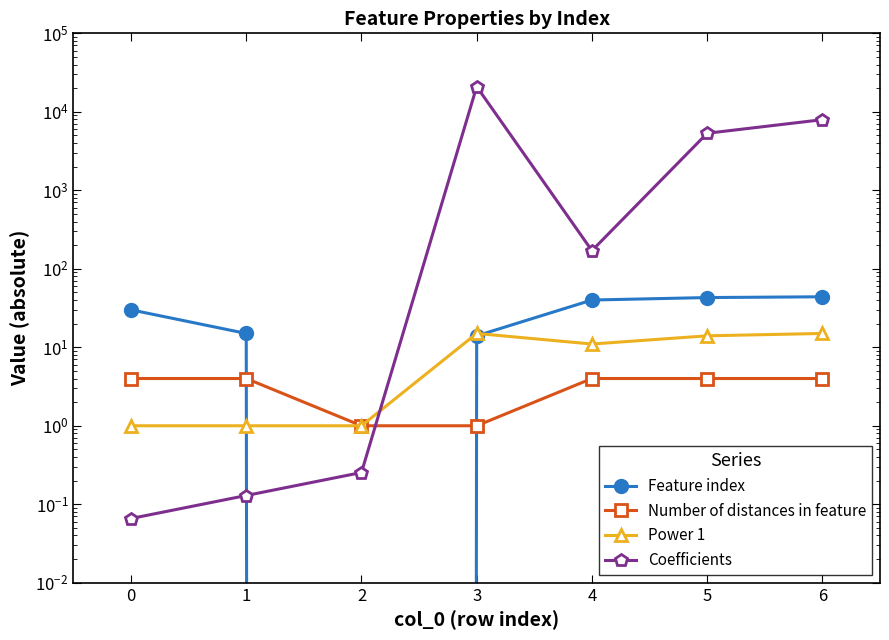

True or false: Feature index has a value of 28.3 at 5.

False